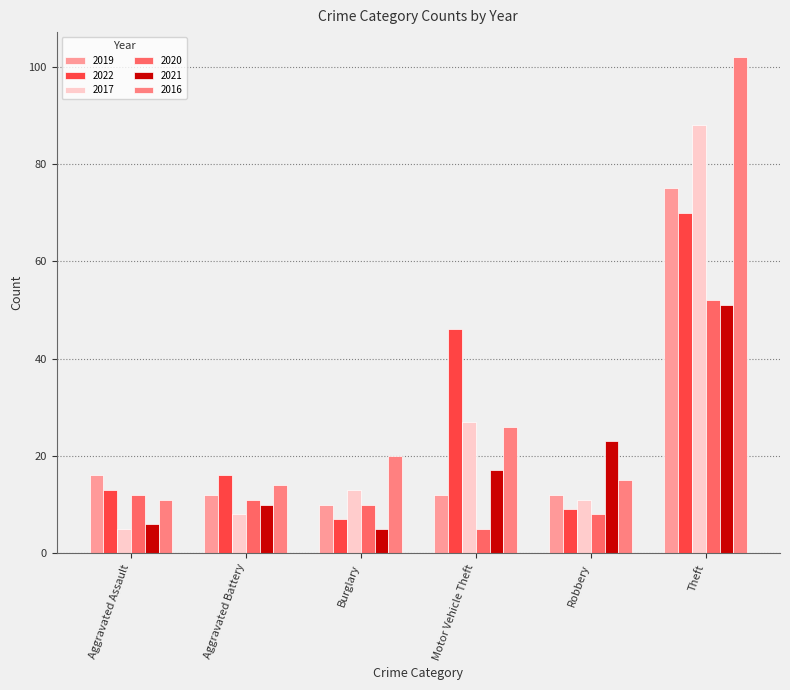

What is the total value across all series at Robbery?

78